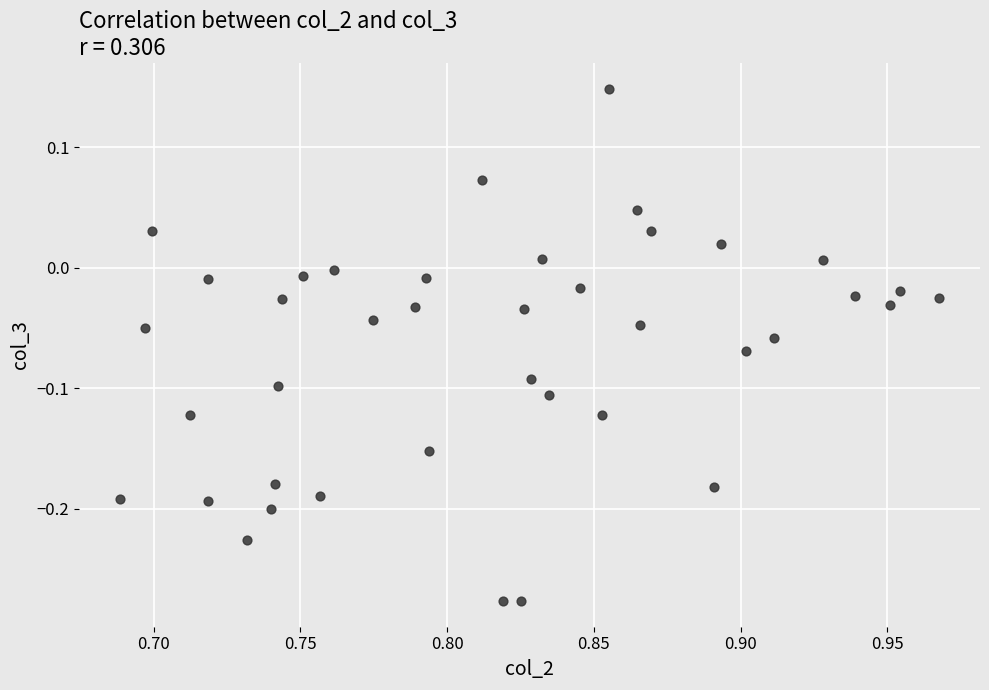

What is the range of Y values (max minus min)?

0.4